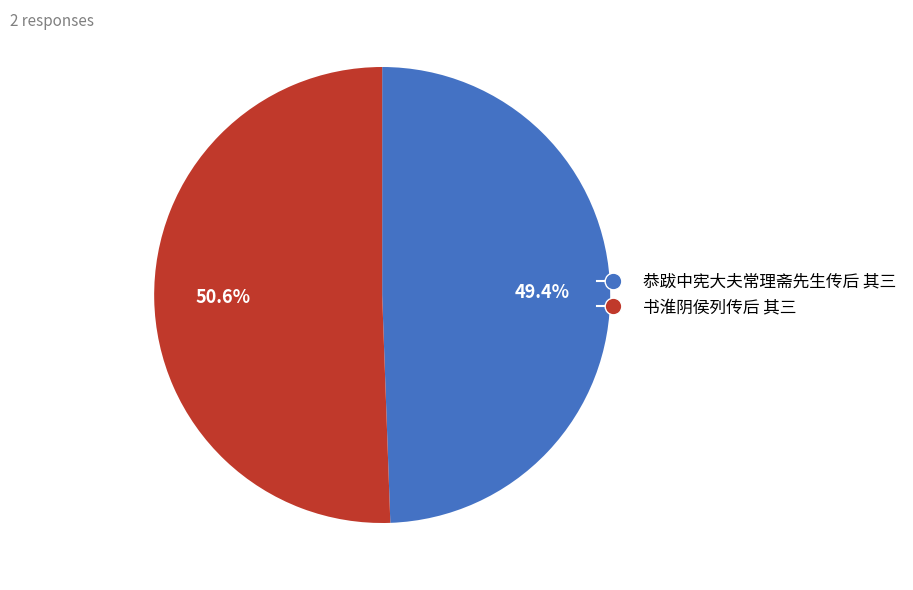

How many slices are in this pie chart?

2